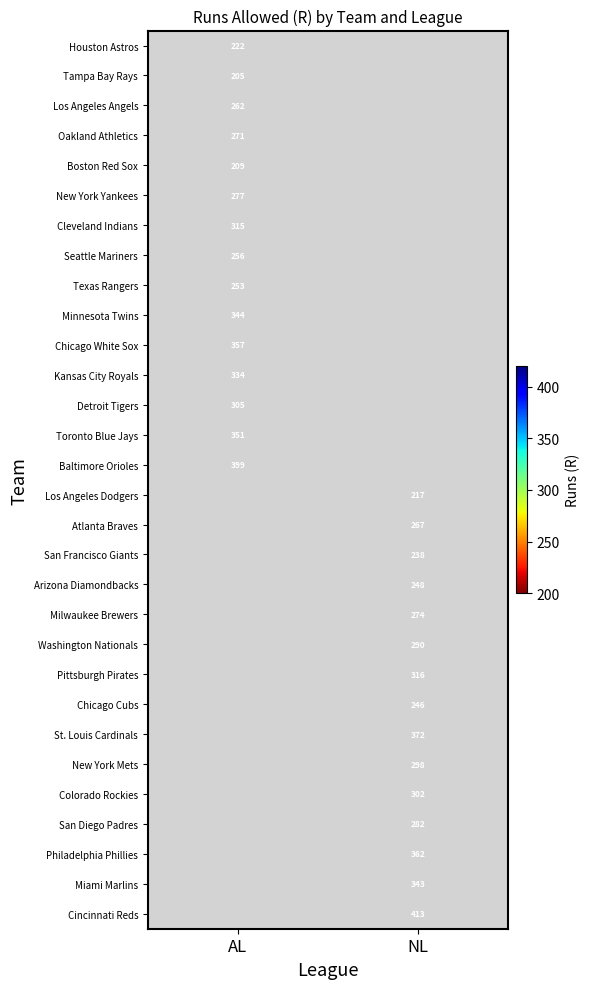

How many data points does each series have?

2